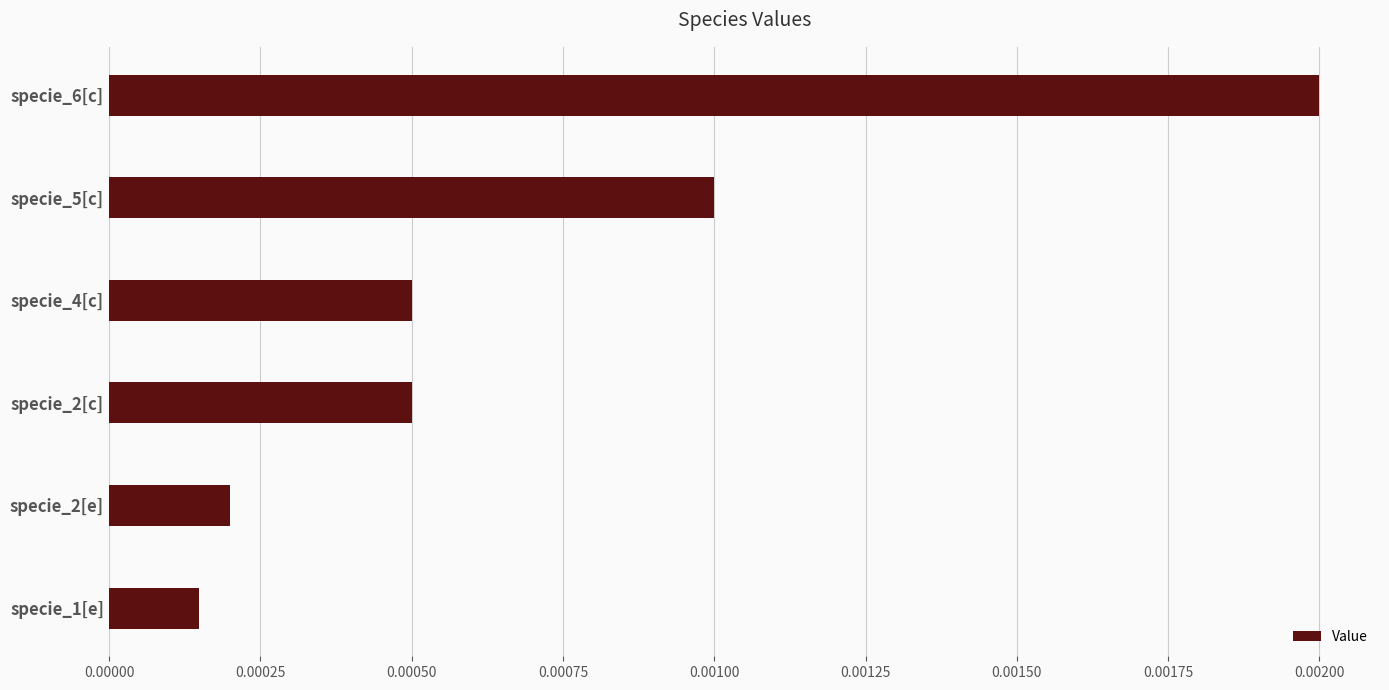

Which has a higher value, specie_2[e] or specie_6[c]?

specie_6[c]